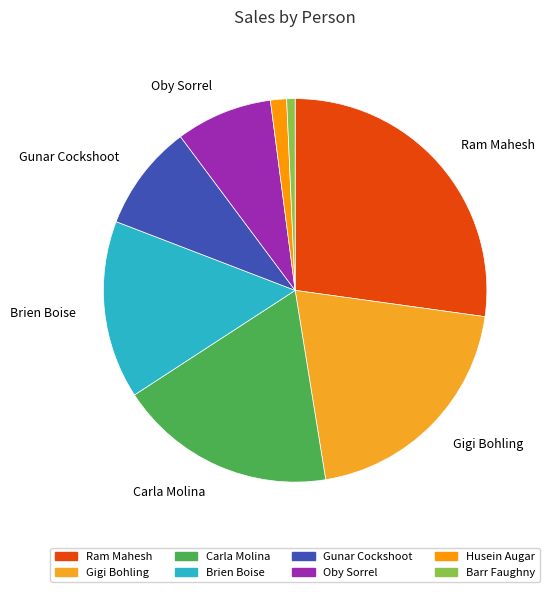

To the nearest percent, what is the difference between the largest and smallest slice percentages?

26%